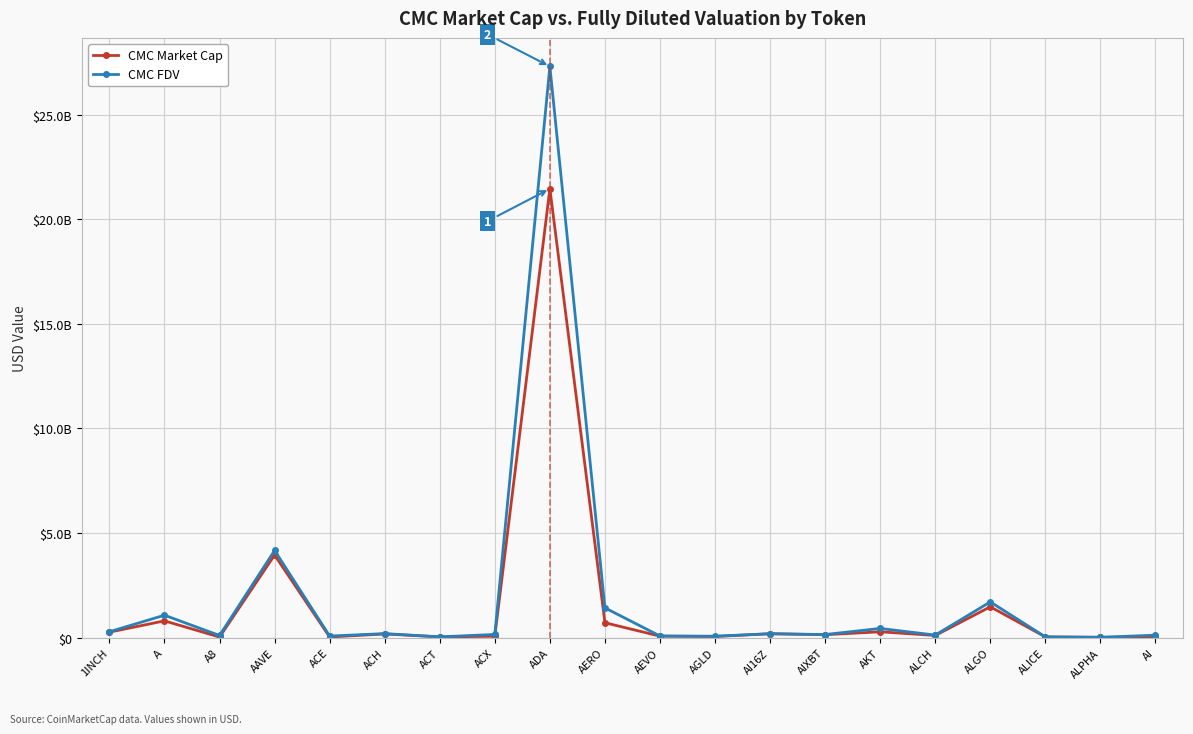

Does the chart have visible grid lines?

Yes